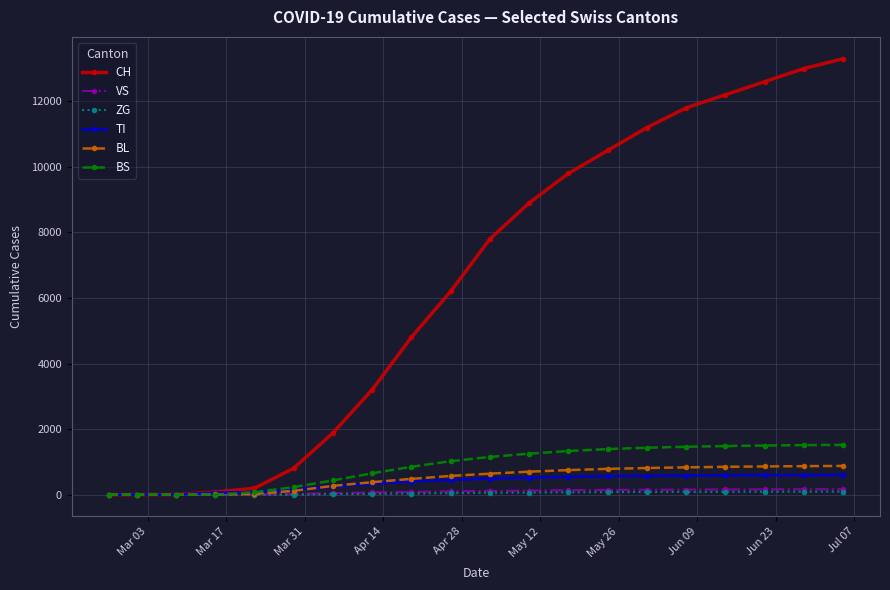

Which series has the largest range (max minus min)?

CH